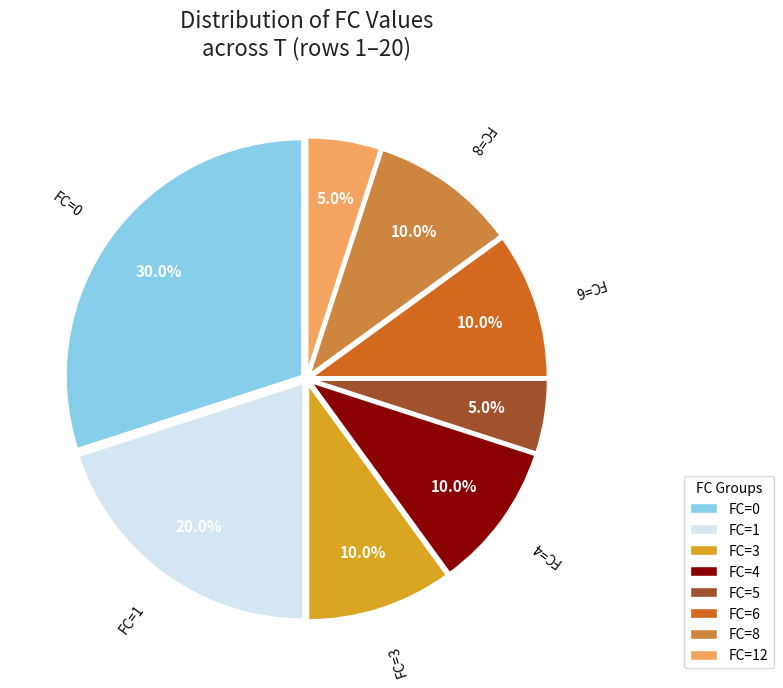

How many slices are in this pie chart?

8